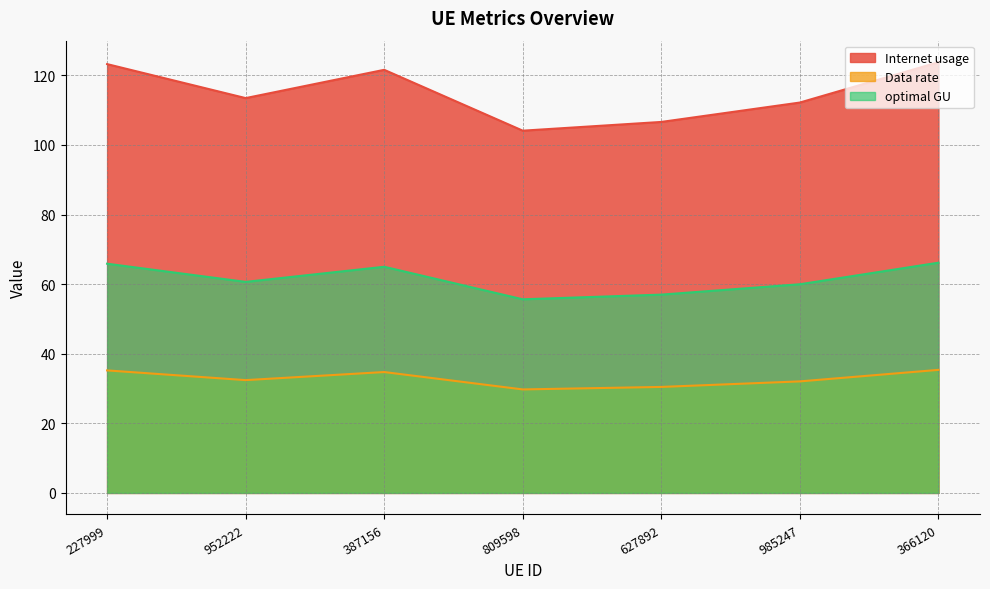

Which series has the largest total across all categories?

Internet usage